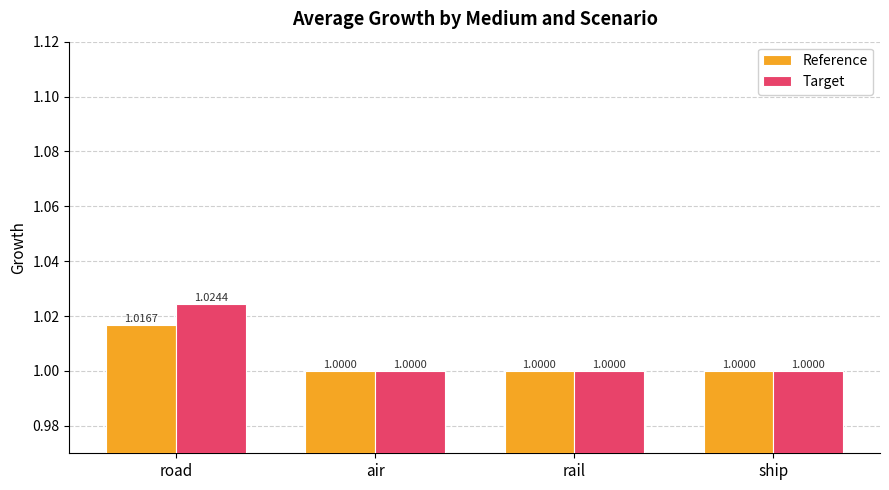

Which series has the largest range (max minus min)?

Target